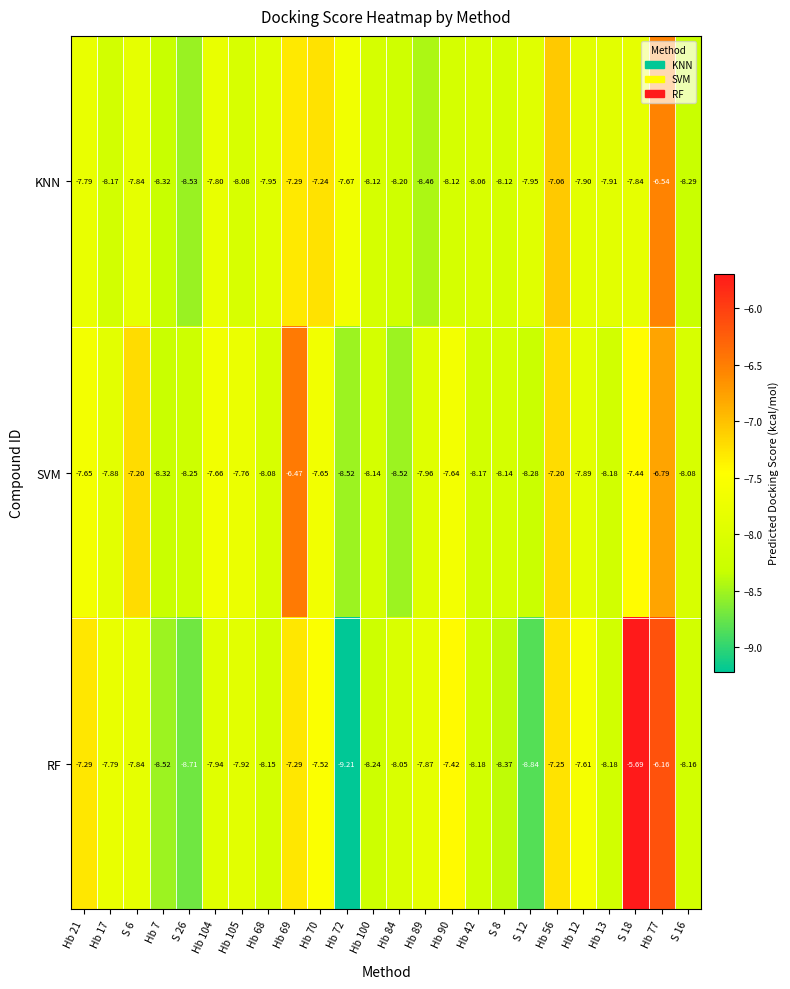

Between Hb 7 and Hb 100, which series saw the biggest shift?

RF